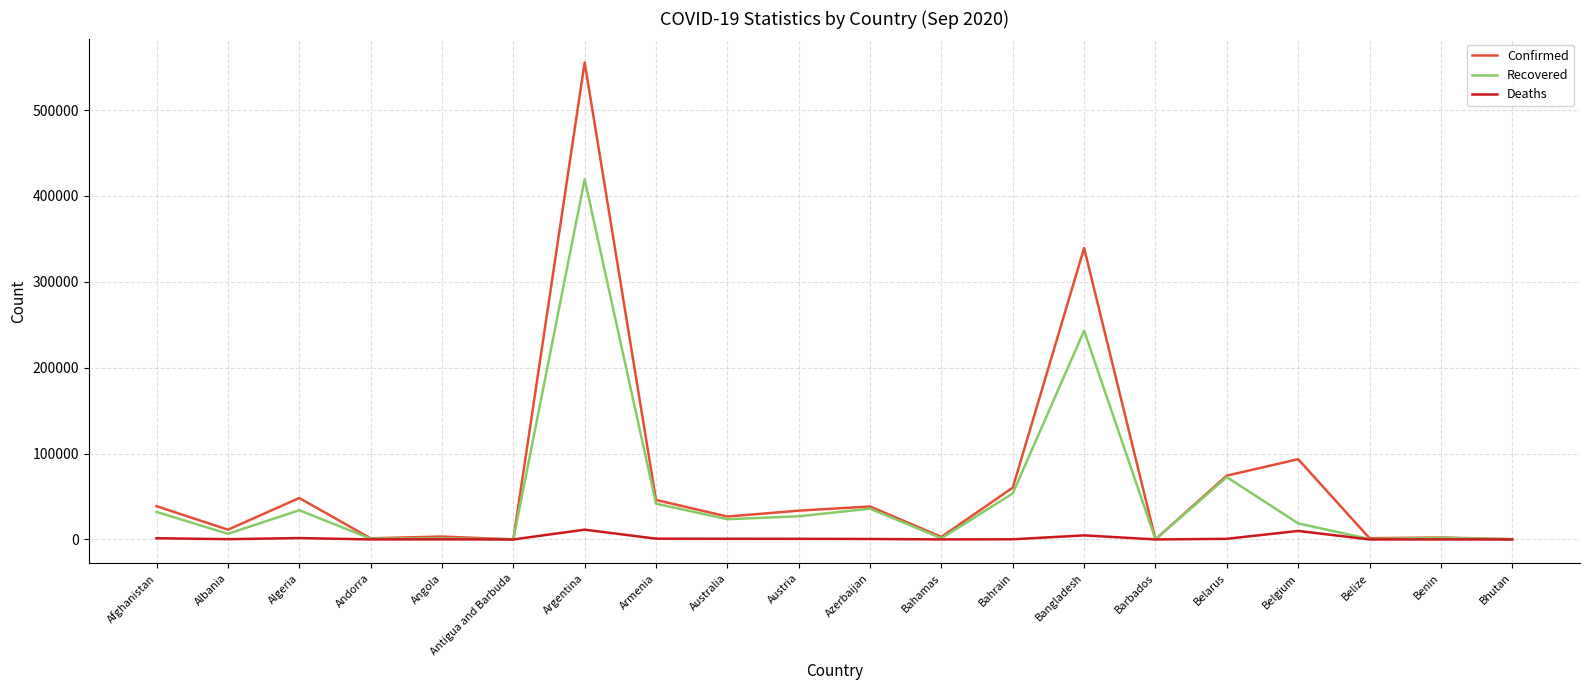

At which category is the sum across all series the highest?

Argentina